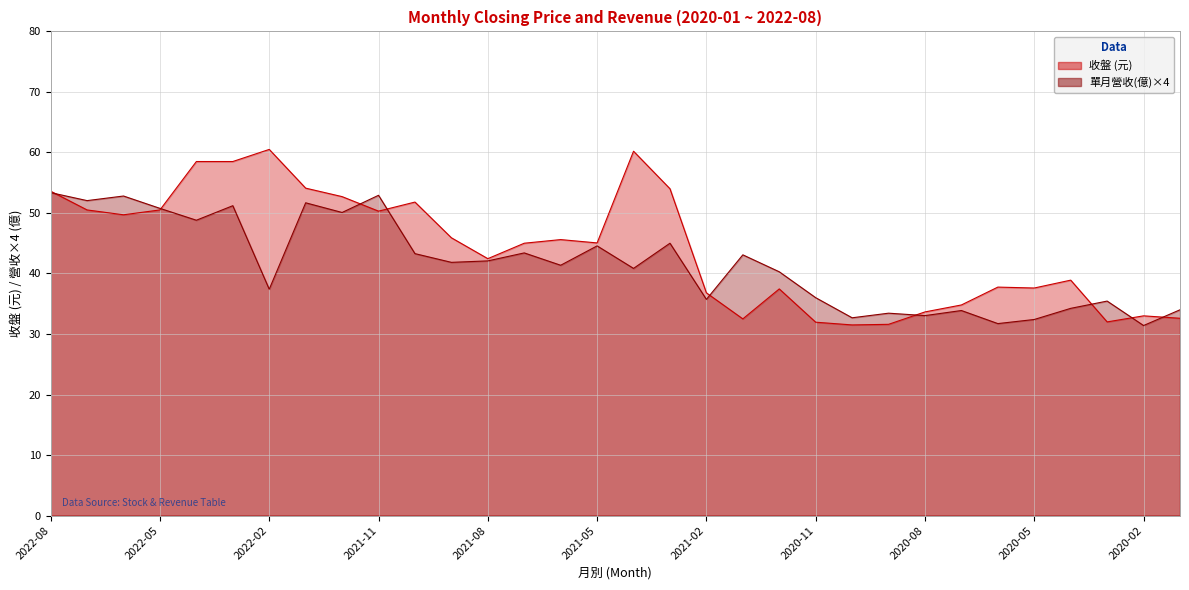

Reading left to right, list all the values displayed in this chart.

收盤: 2022-08=53.6	2022-07=50.5	2022-06=49.7	2022-05=50.5	2022-04=58.5	2022-03=58.5	2022-02=60.5	2022-01=54.1	2021-12=52.7	2021-11=50.3	2021-10=51.8	2021-09=45.9	2021-08=42.5	2021-07=45.0	2021-06=45.6	2021-05=45.0	2021-04=60.2	2021-03=54.0	2021-02=36.8	2021-01=32.5	2020-12=37.5	2020-11=31.9	2020-10=31.5	2020-09=31.6	2020-08=33.6	2020-07=34.8	2020-06=37.8	2020-05=37.6	2020-04=38.9	2020-03=32.0	2020-02=33.0	2020-01=32.6
單月營收(億): 2022-08=53.4	2022-07=52.0	2022-06=52.8	2022-05=50.8	2022-04=48.8	2022-03=51.2	2022-02=37.4	2022-01=51.7	2021-12=50.1	2021-11=52.9	2021-10=43.3	2021-09=41.8	2021-08=42.1	2021-07=43.4	2021-06=41.4	2021-05=44.6	2021-04=40.8	2021-03=45.0	2021-02=35.7	2021-01=43.1	2020-12=40.3	2020-11=36.0	2020-10=32.7	2020-09=33.4	2020-08=33.0	2020-07=33.9	2020-06=31.7	2020-05=32.4	2020-04=34.2	2020-03=35.4	2020-02=31.4	2020-01=34.0